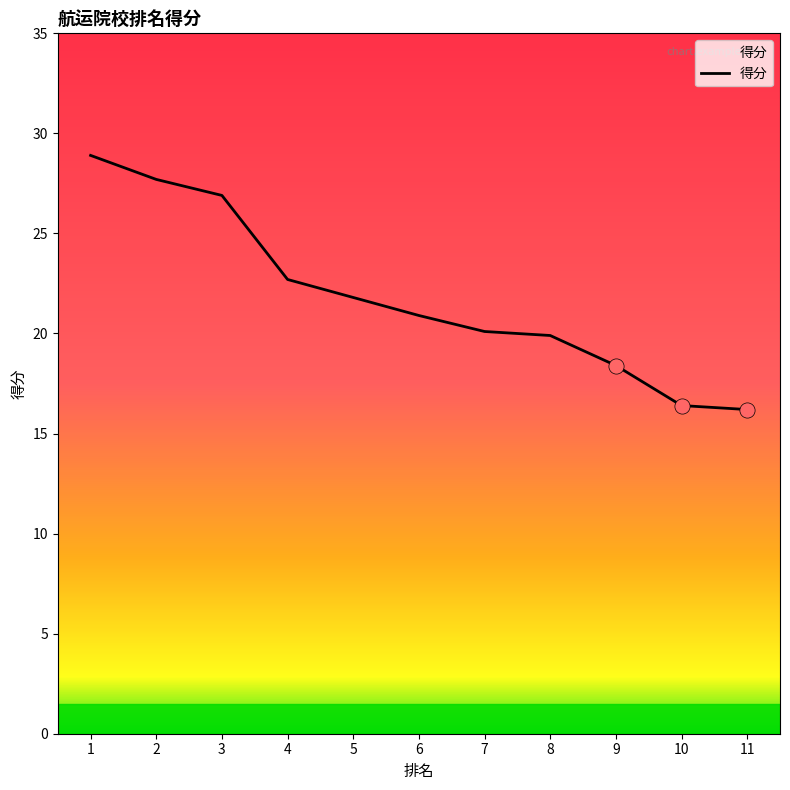

Between 3 and 11, which is larger?

3